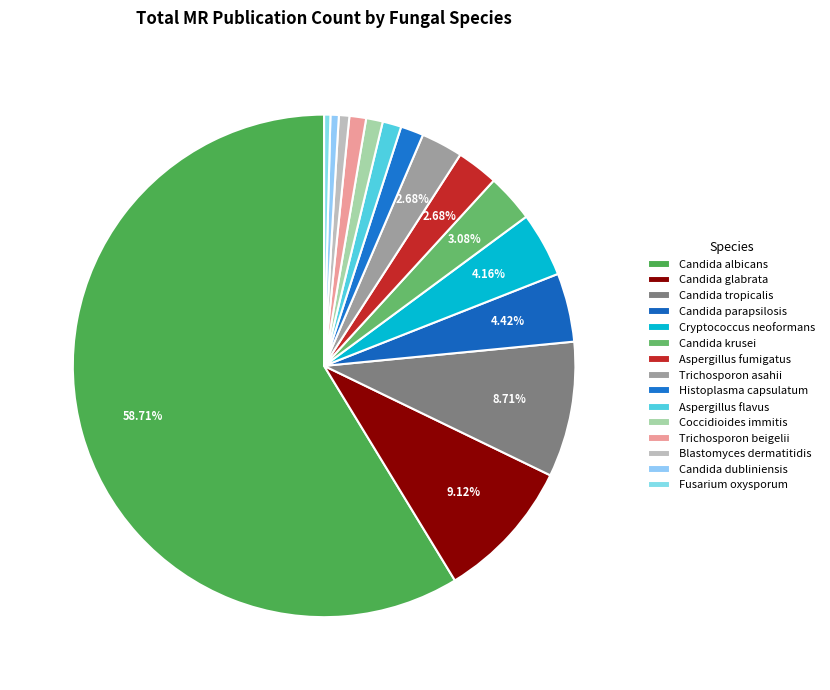

Which slice is the largest?

Candida albicans